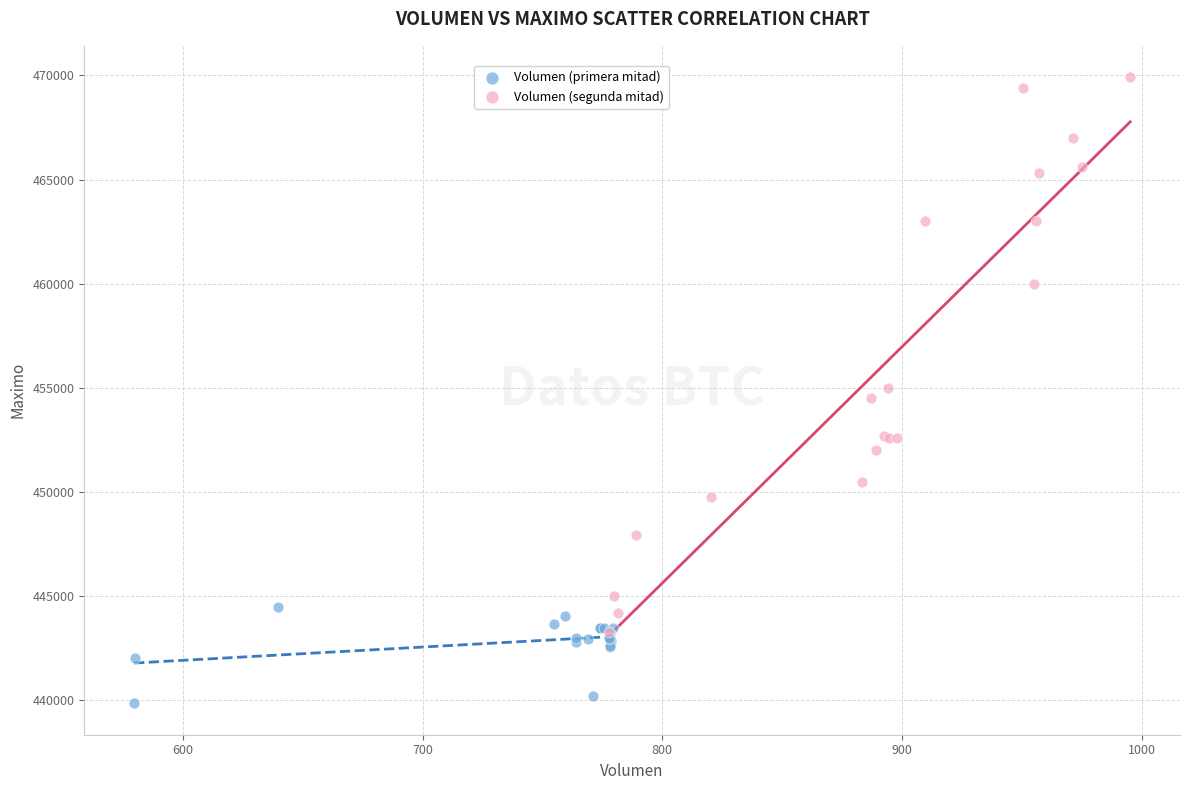

Which series contains the lowest Y value?

Volumen (primera mitad)